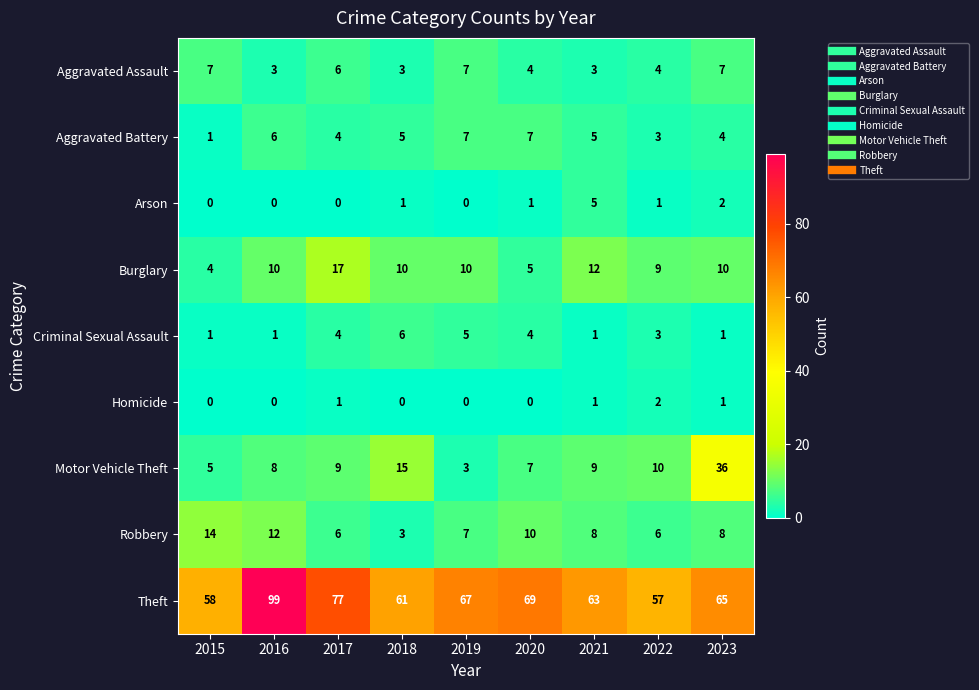

Which series has the largest range (max minus min)?

Theft